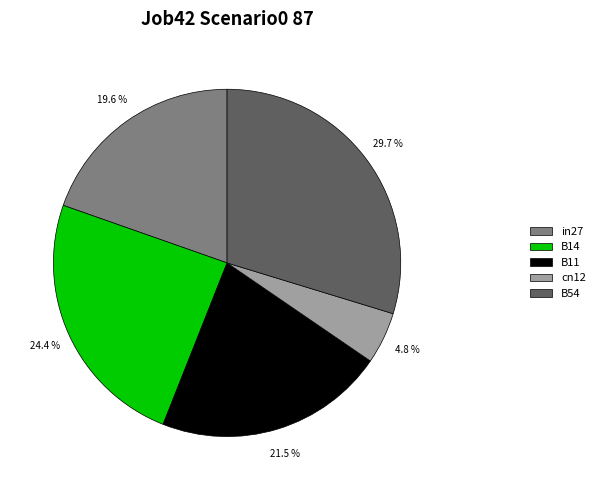

To the nearest percent, what is the difference between the largest and smallest slice percentages?

25%